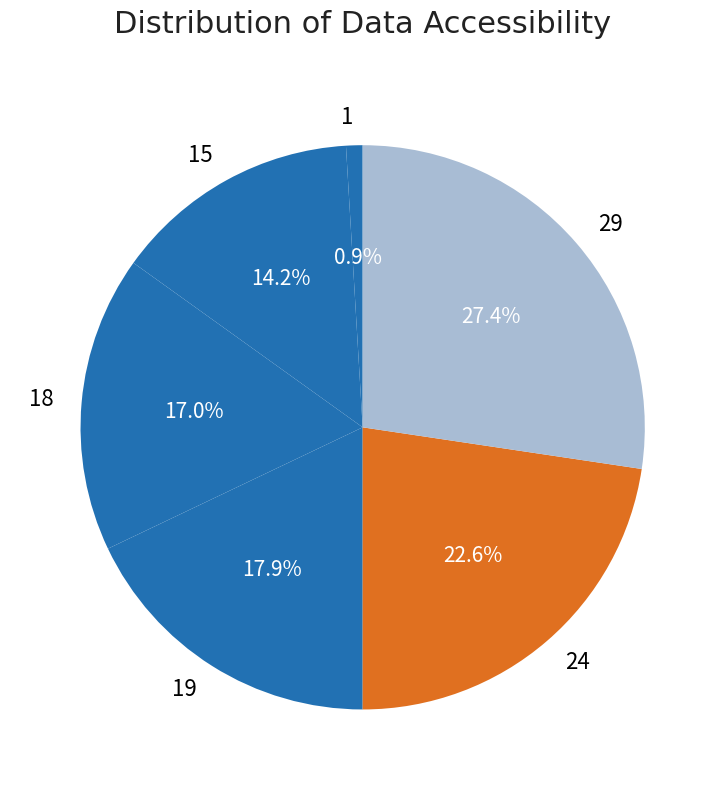

What percentage is the 24 slice, to the nearest percent?

23%